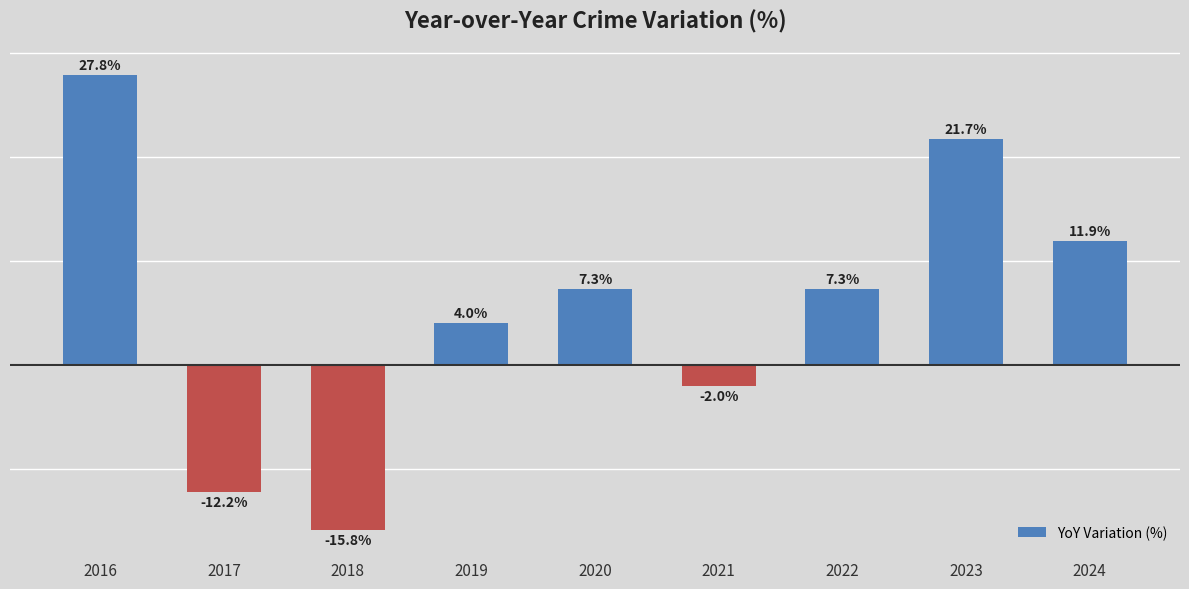

What is the difference between the values at 2020 and 2017?

19.5